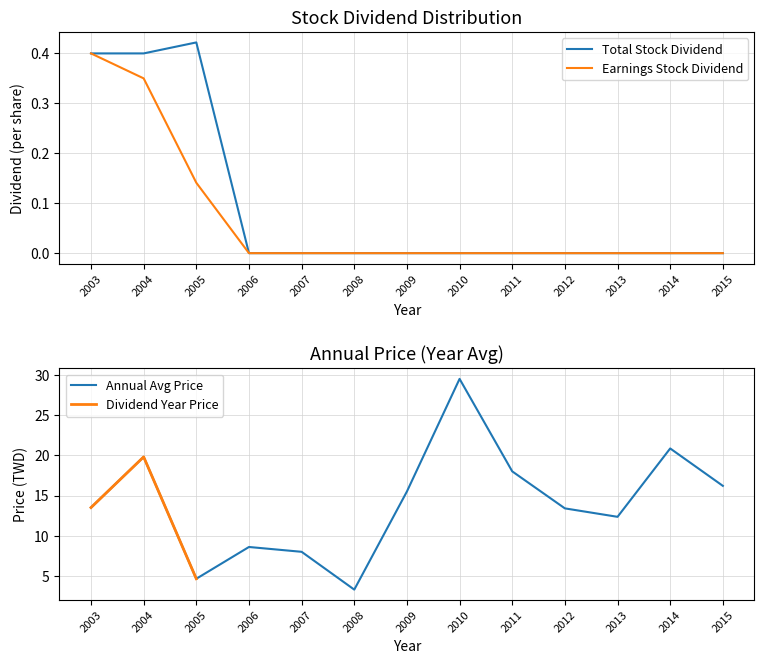

Rank the series at 2005 from highest to lowest value.

Total Stock Dividend, Earnings Stock Dividend